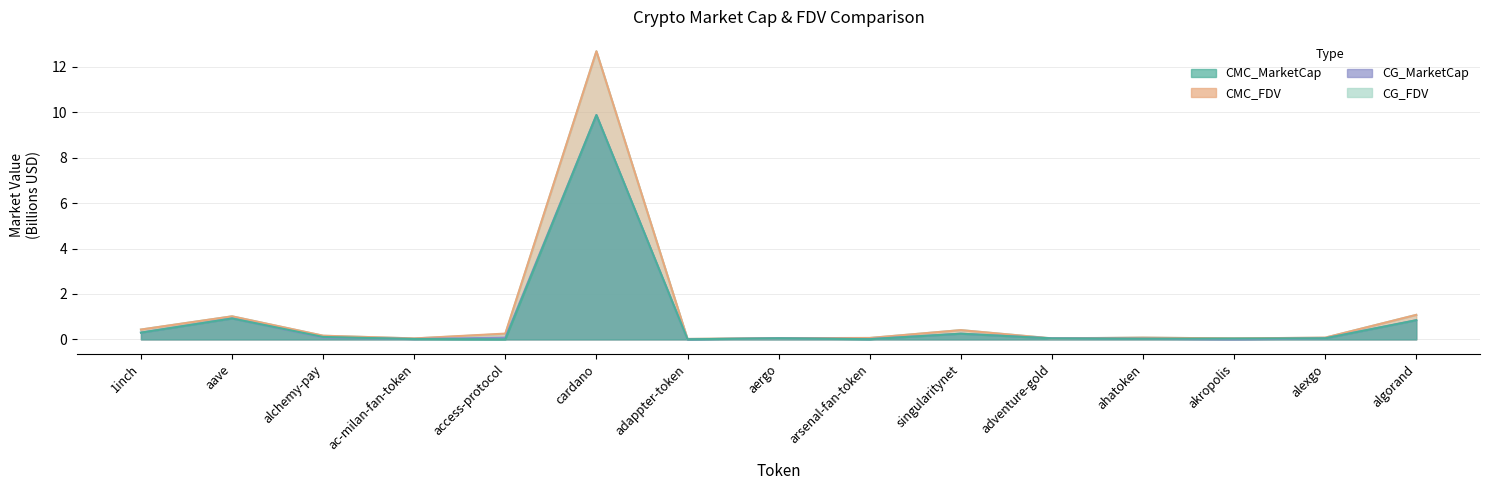

What position from the left is alchemy-pay?

3